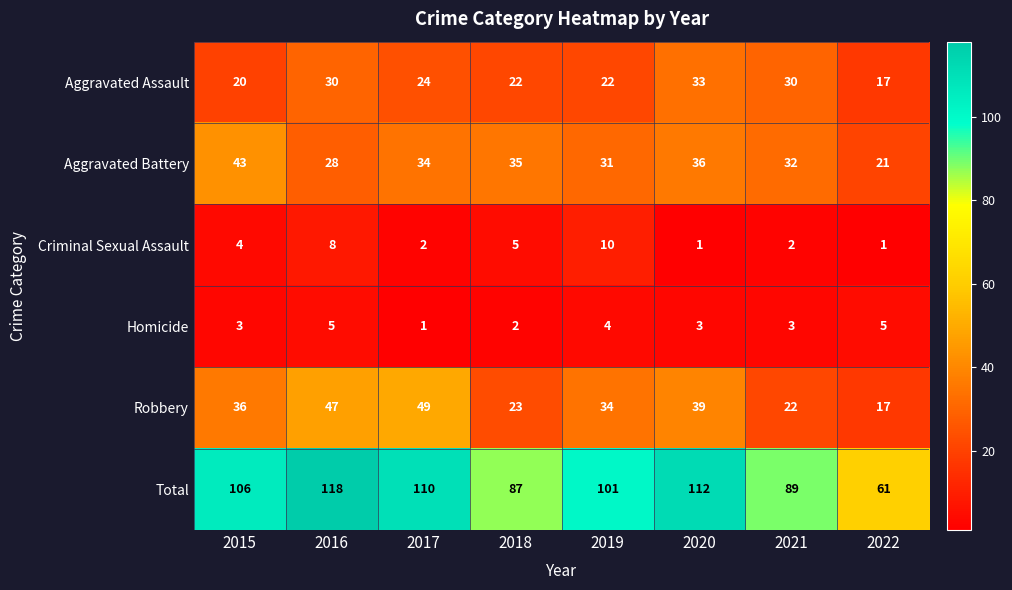

Which series has the largest total across all categories?

Total